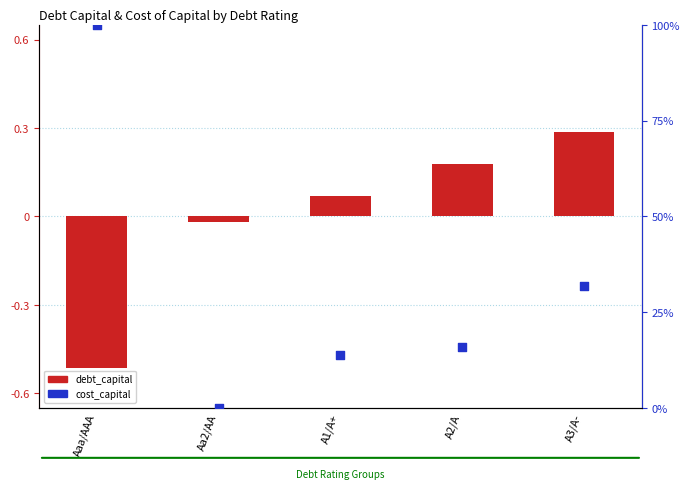

What are all the series names shown in the legend?

debt_capital, cost_capital